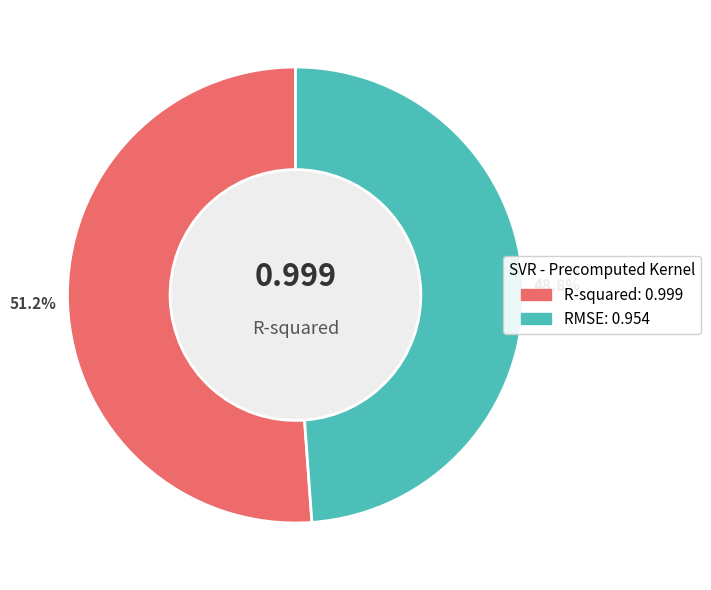

Rank the categories by value from highest to lowest.

R-squared, RMSE